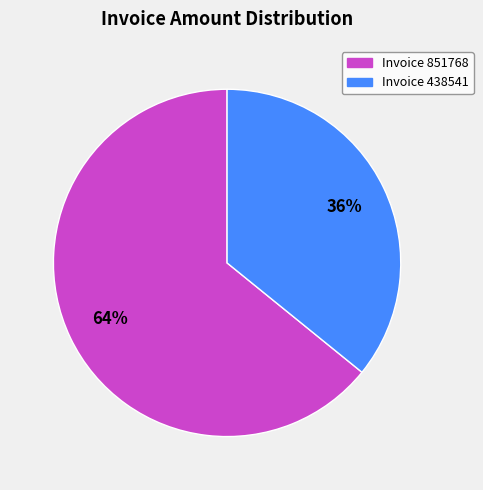

Is there a majority slice in this chart?

Yes